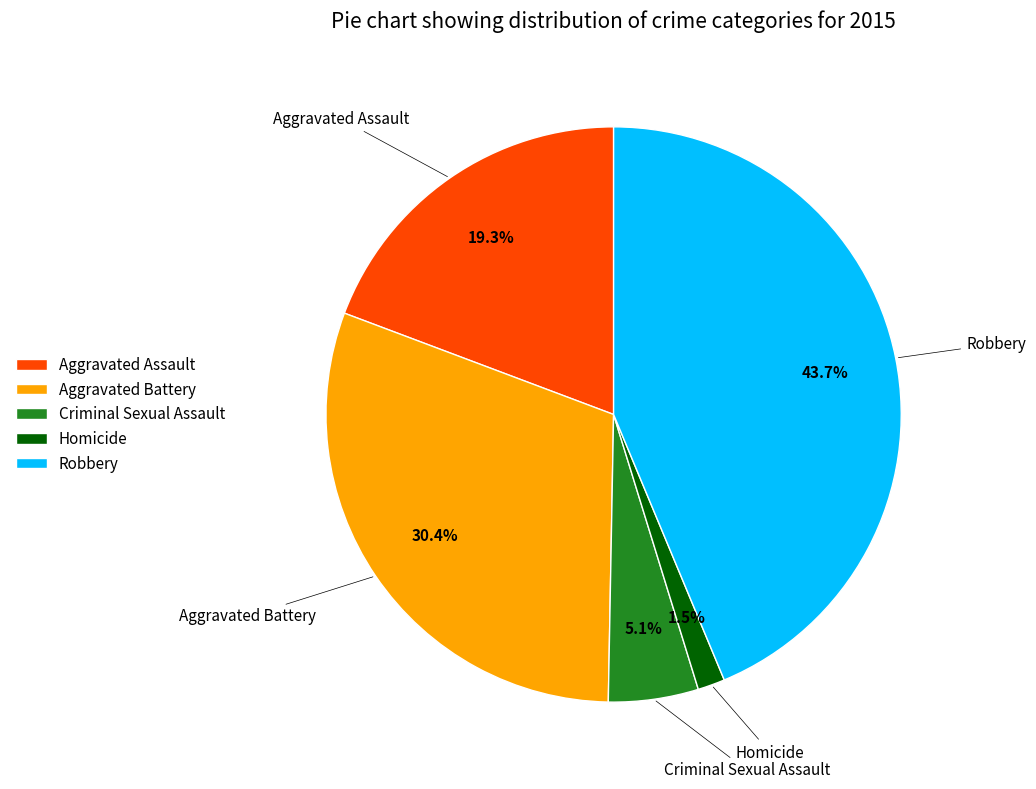

The Robbery slice represents 44% of the pie. True or false?

True